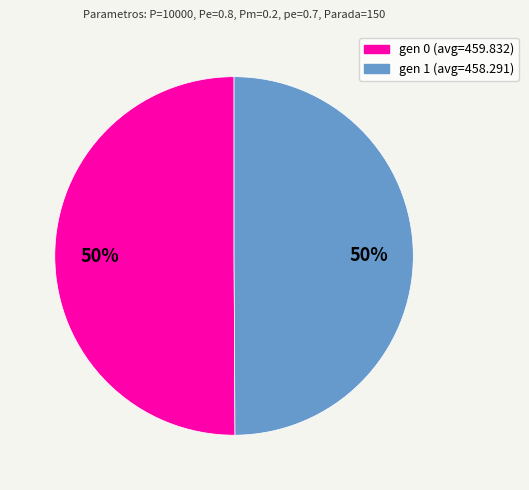

What percentage is the gen 1 (avg=458.291) slice, to the nearest percent?

50%